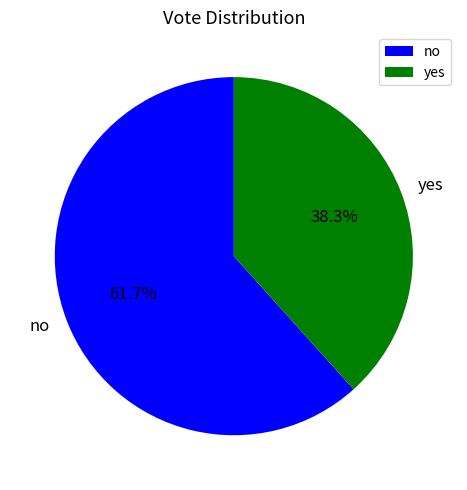

What portion of the pie excludes no?

38.3%